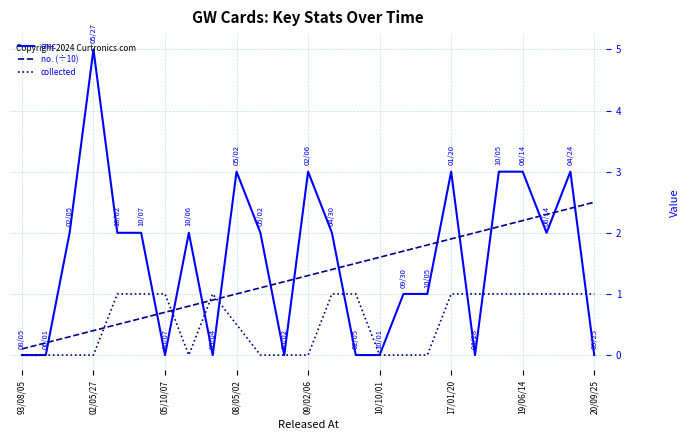

Rank the series by their maximum value, from highest to lowest.

cmc, no. (÷10), collected